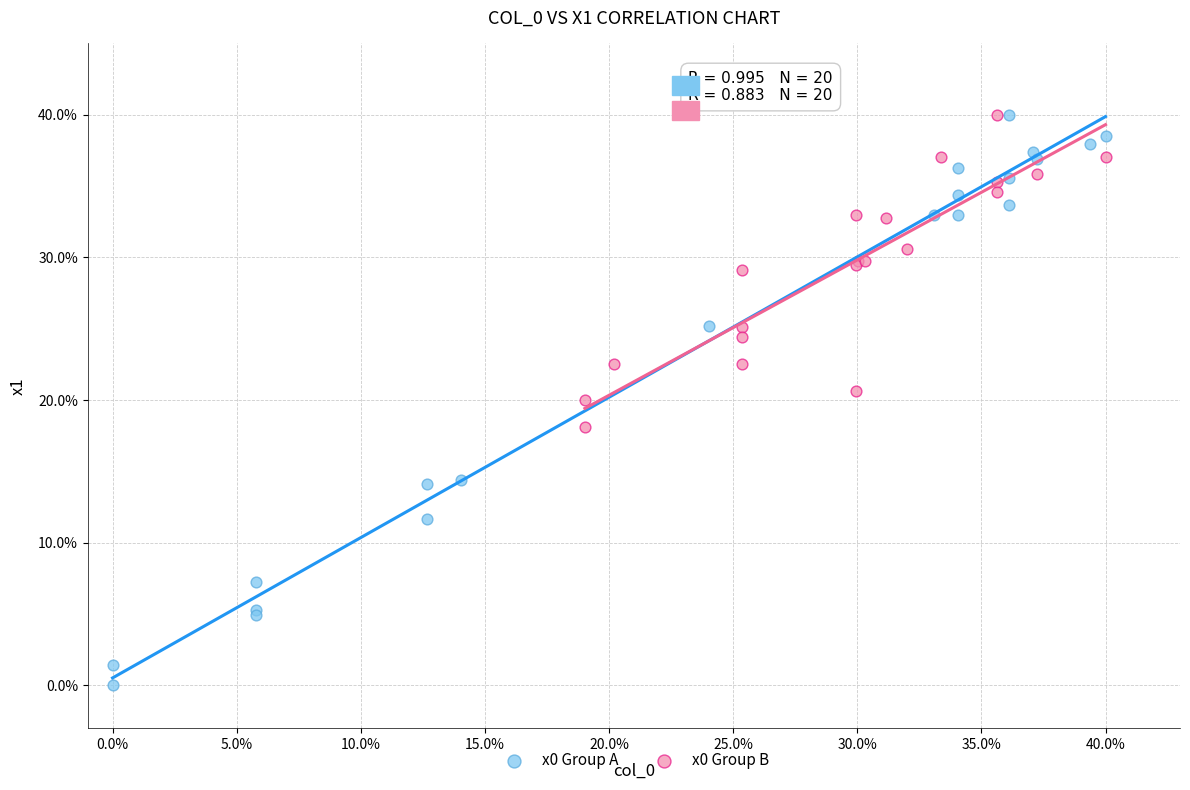

Which series reaches the minimum Y coordinate?

x0 Group A